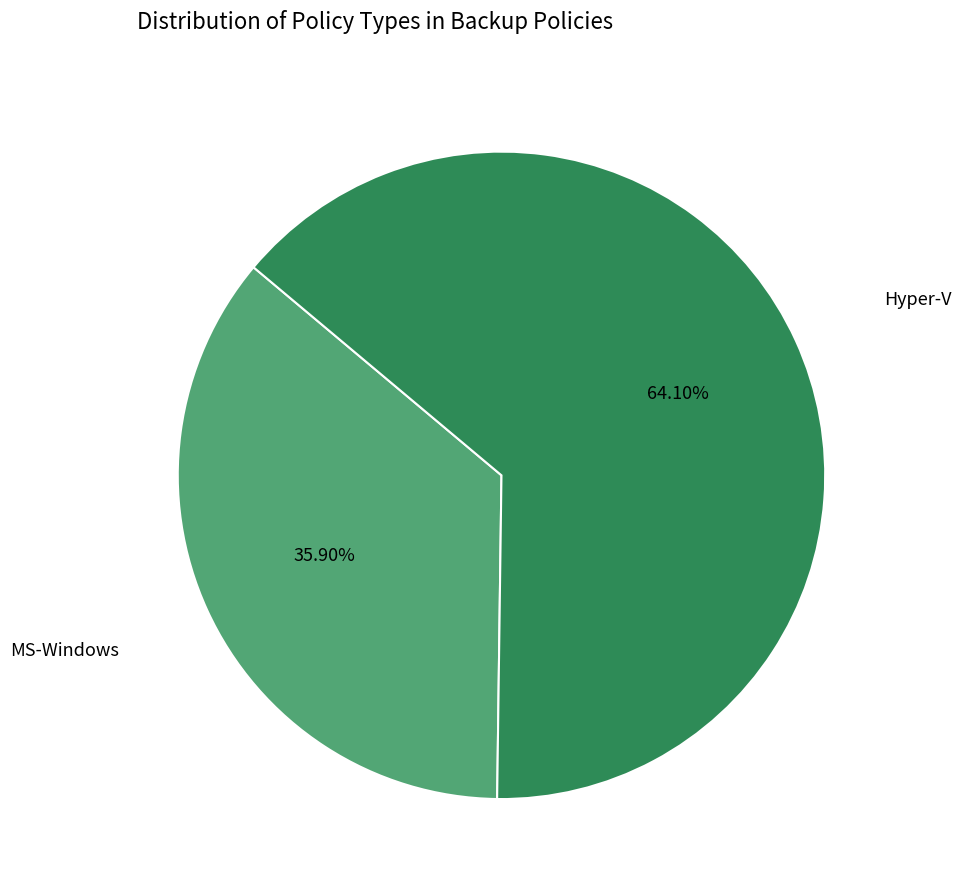

Count the number of slices in the pie.

2